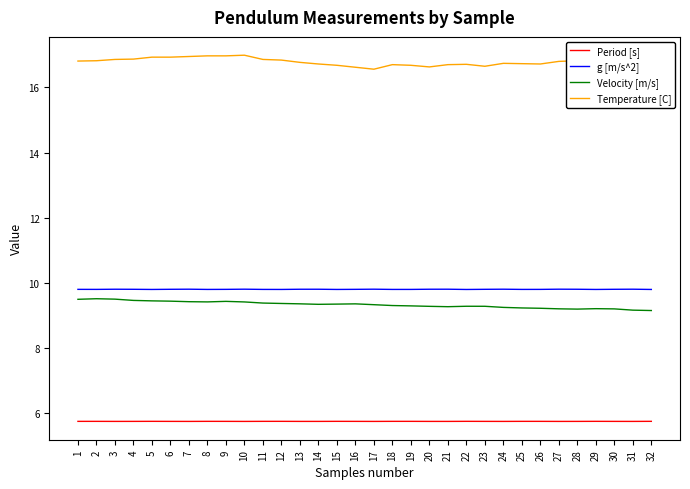

The Temperature [C] series shows 23.2 at 29. True or false?

False